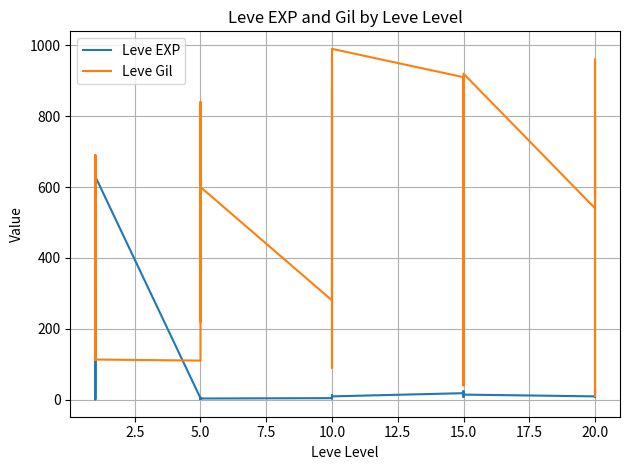

What is the sum of all Leve Gil values?

15335